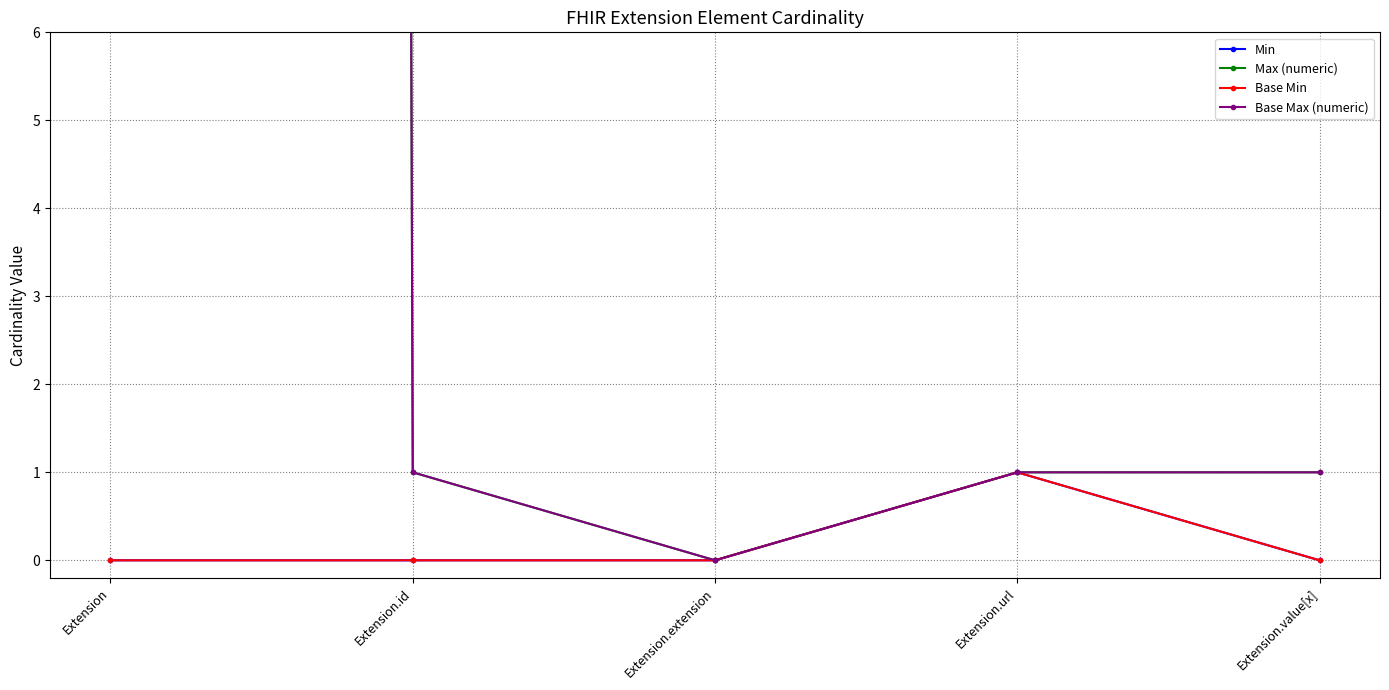

Which category has the highest value across all series?

Extension